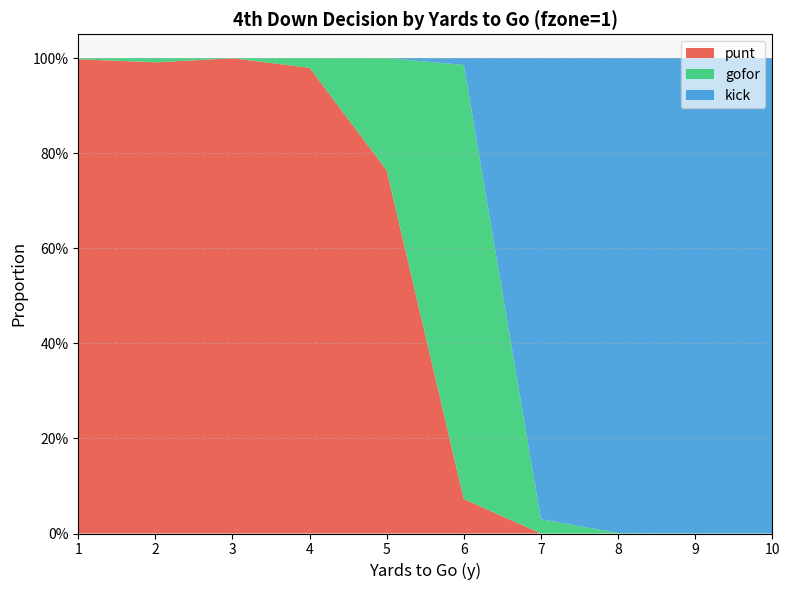

Reading left to right, list all the values displayed in this chart.

punt: 1.0	1.0	1.0	1.0	0.8	0.1	0.0	0.0	0.0	0.0
gofor: 0.0	0.0	0.0	0.0	0.2	0.9	0.0	0.0	0.0	0.0
kick: 0.0	0.0	0.0	0.0	0.0	0.0	1.0	1.0	1.0	1.0